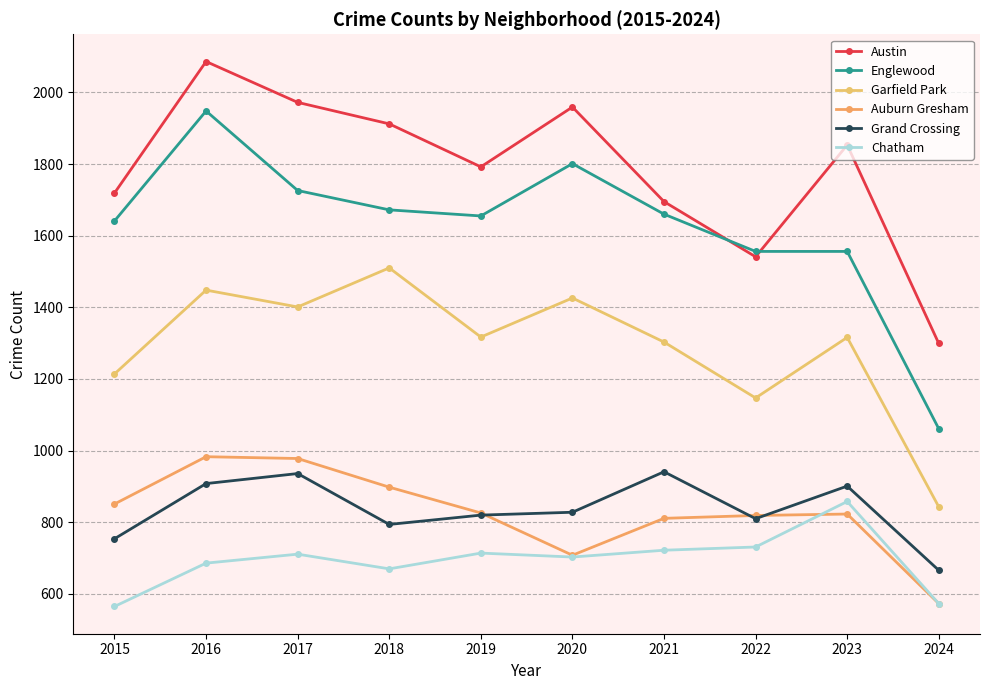

How many series are shown in this chart?

6